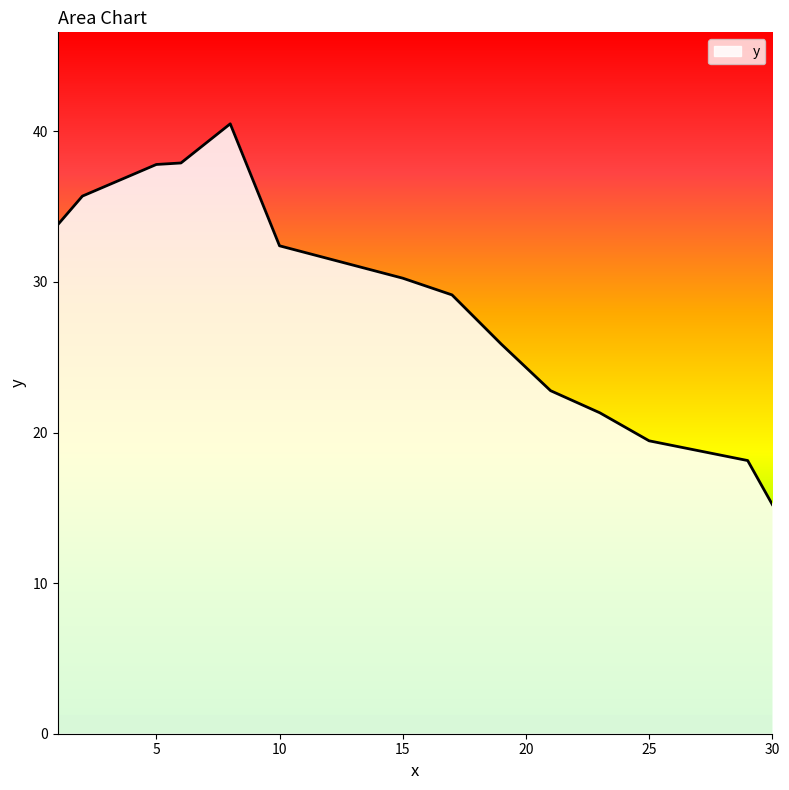

What is the difference between the maximum and minimum values?

25.3